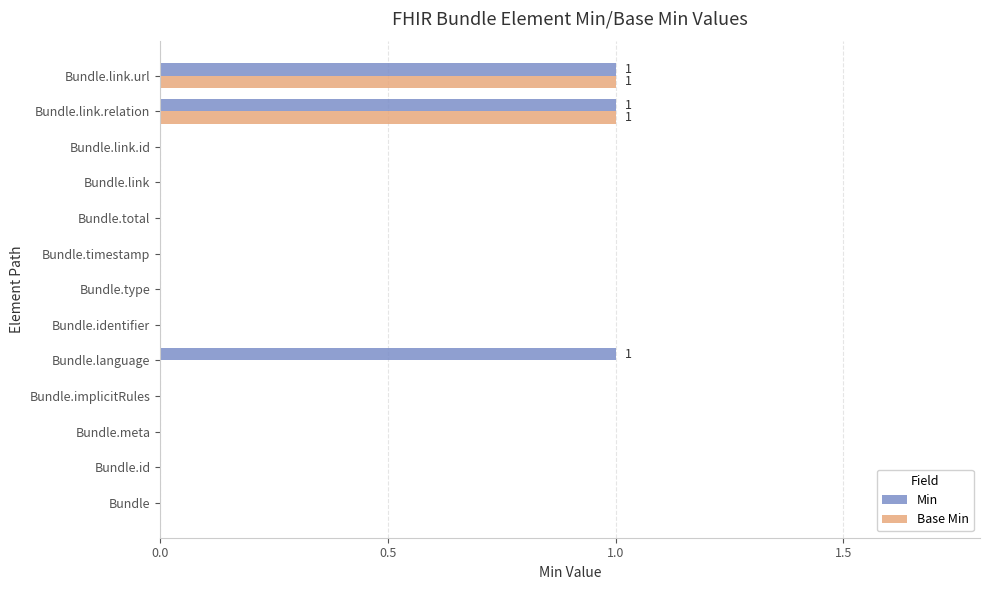

The value of Base Min at Bundle.link.id is 0. True or false?

True